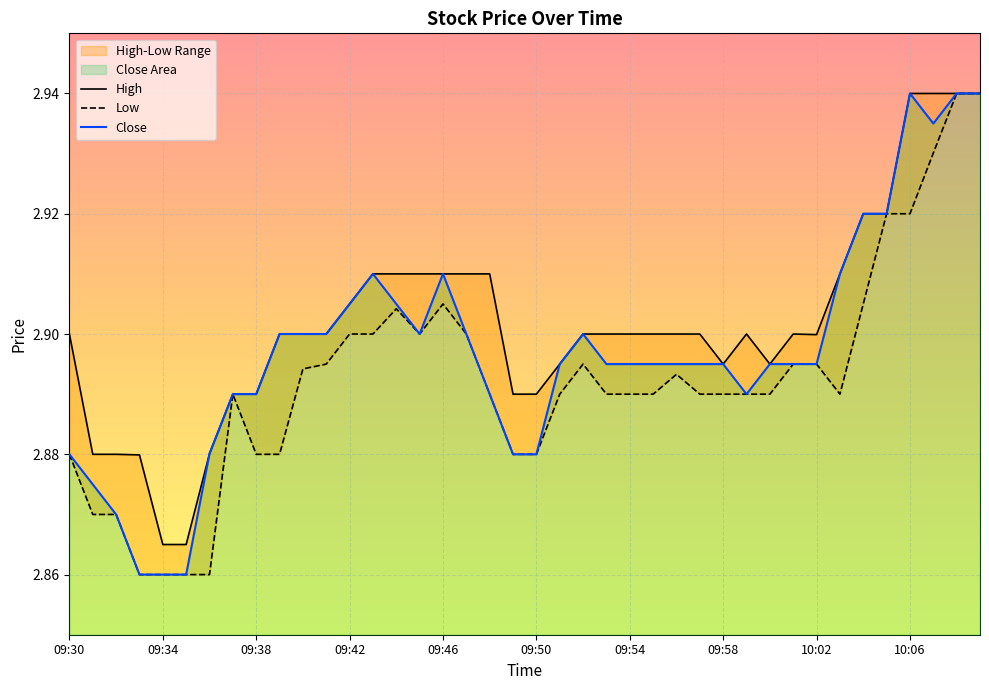

What is the sum of the High values at 32 and 25?

5.8